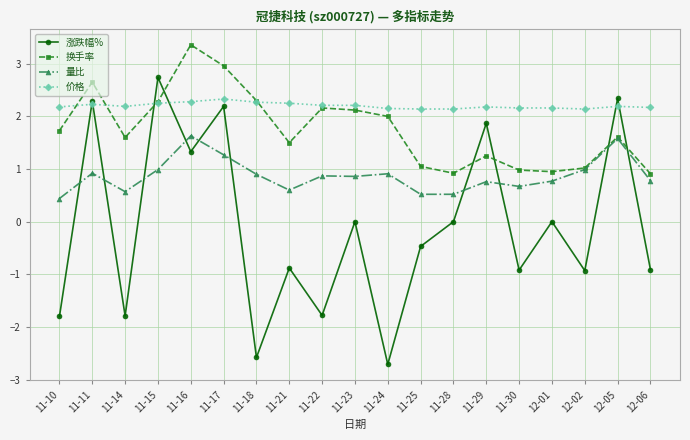

True or false: 价格 has more than 1 points higher than both neighbors.

True